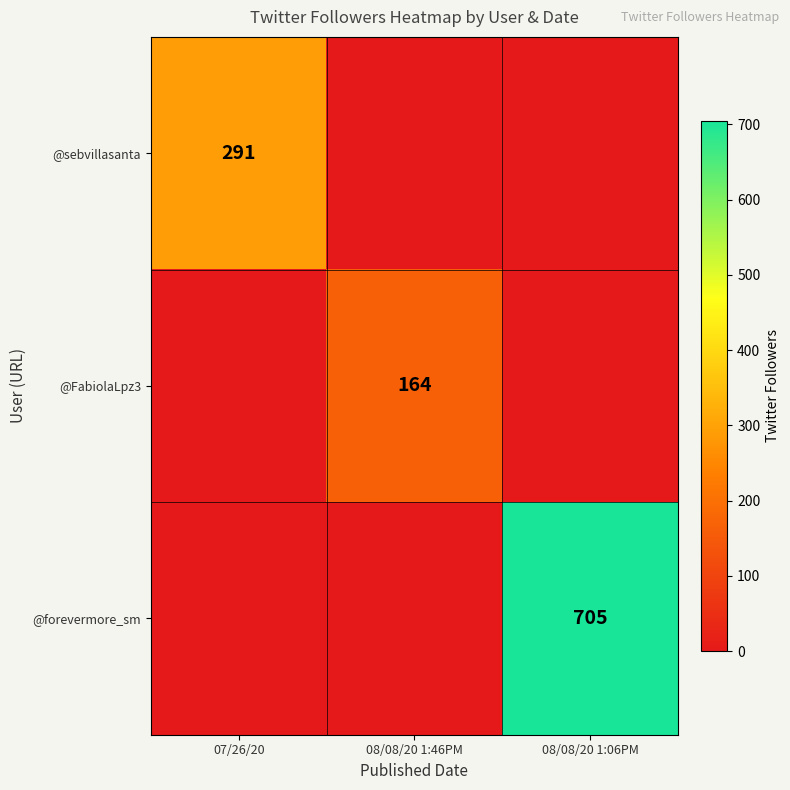

Rank the series by their average value, from lowest to highest.

@FabiolaLpz3, @sebvillasanta, @forevermore_sm